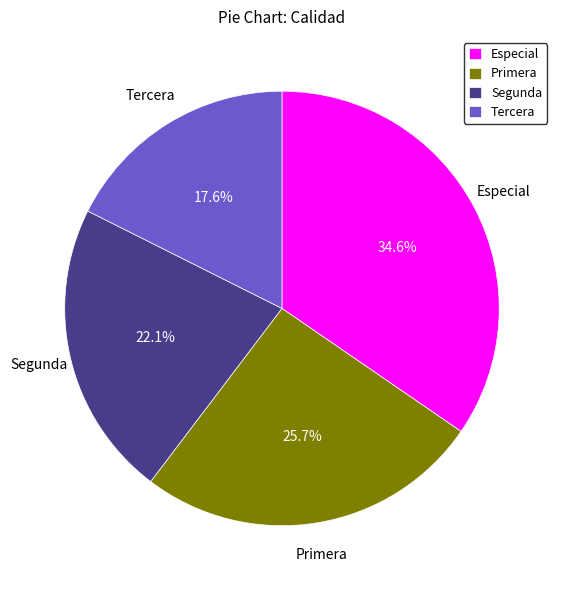

What is the ratio of the value at Tercera to the value at Especial?

0.5